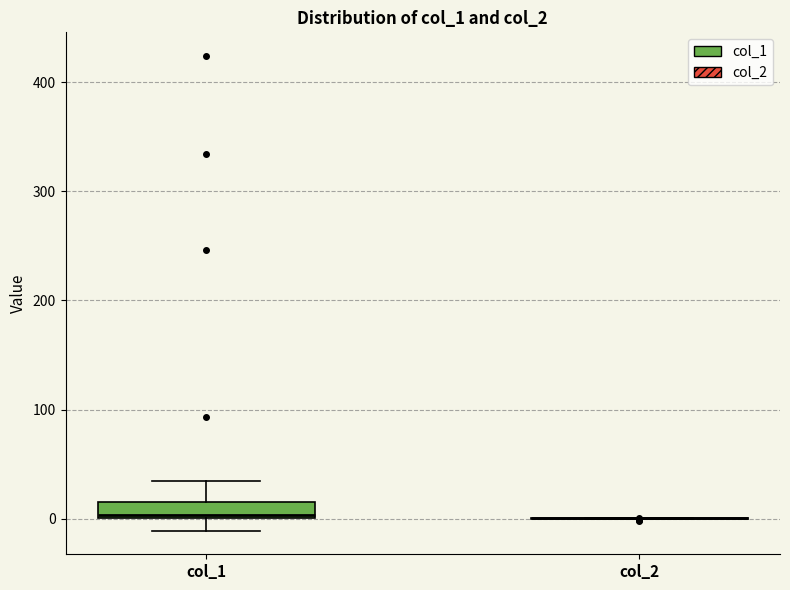

Reading left to right, read every box against the y-axis: the position of its median line, the range the box covers, and the ends of its whiskers. The values are not printed on the chart, so give them approximately, as read against the axis.

col_1: median 0, box 0 to 20, whiskers -10 to 30
col_2: box collapsed to a line at 0, whiskers 0 to 0